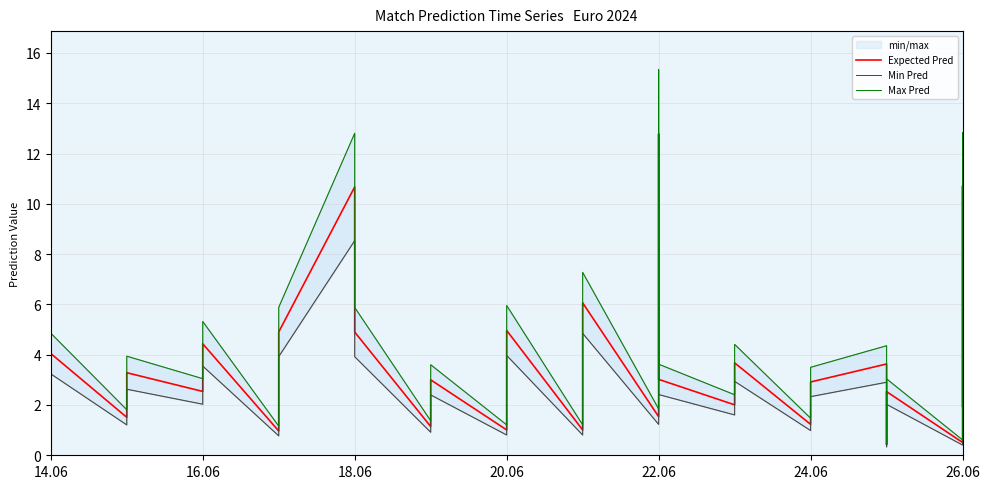

What is the difference between the maximum and minimum values in the Expected Pred series?

12.4